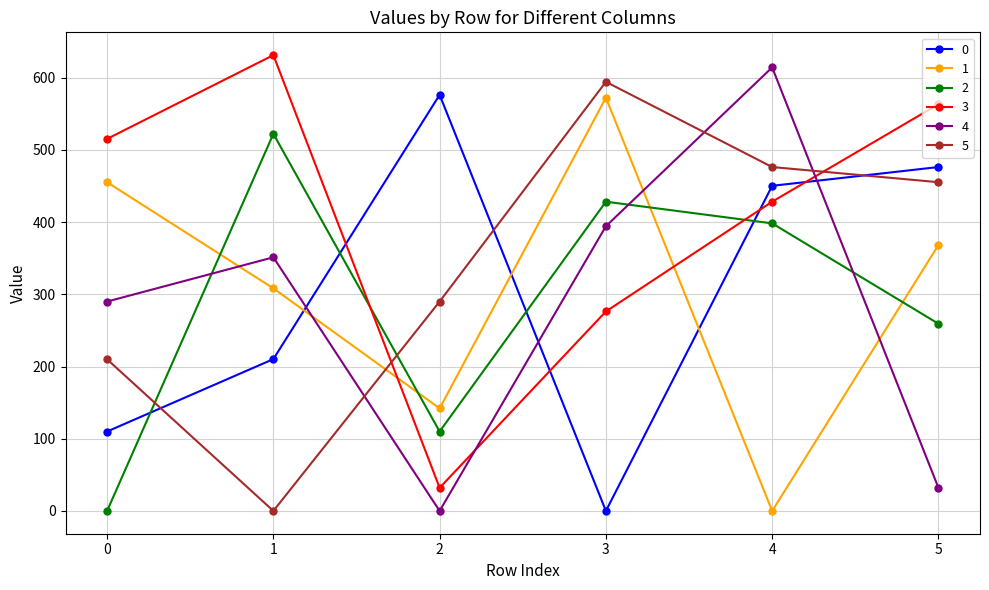

What is the maximum value shown in the chart?

631.3